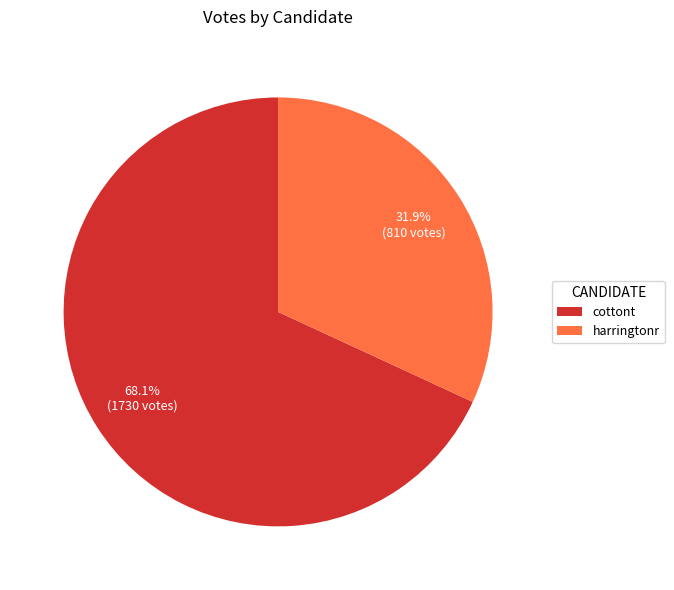

To the nearest percent, what is the difference between the harringtonr and cottont slice percentages?

36%